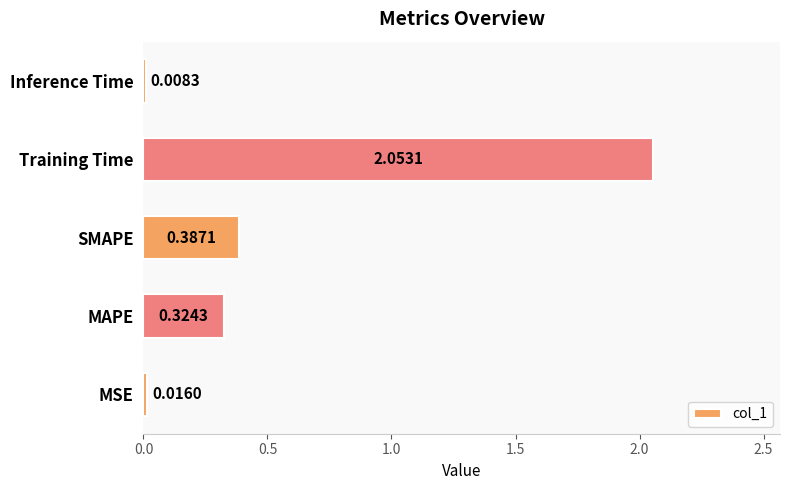

What is the difference between the maximum and minimum values?

2.0